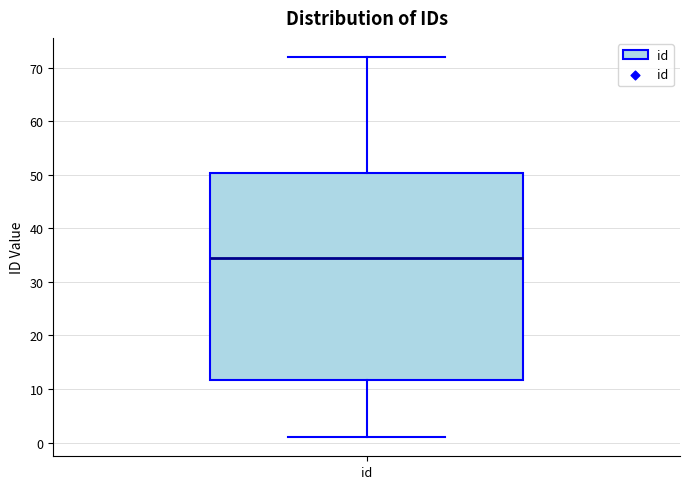

Transcribe this box plot: give where the median line is, the range the box spans, and where the two whiskers end, as read against the y-axis. The values are not printed on the chart, so give them approximately, as read against the axis.

median 35, box 12 to 50, whiskers 1 to 72